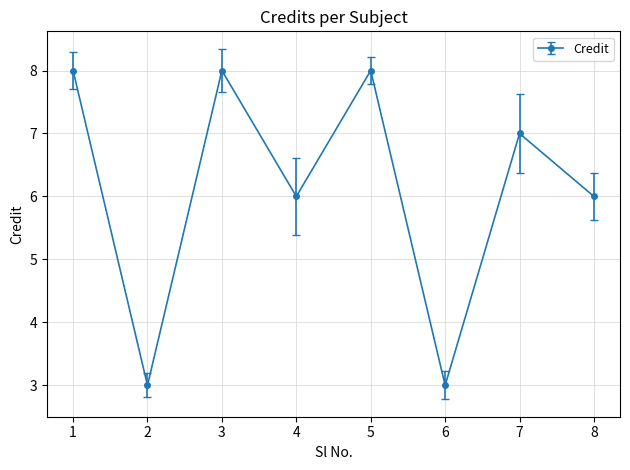

Count the number of categories in the chart.

8